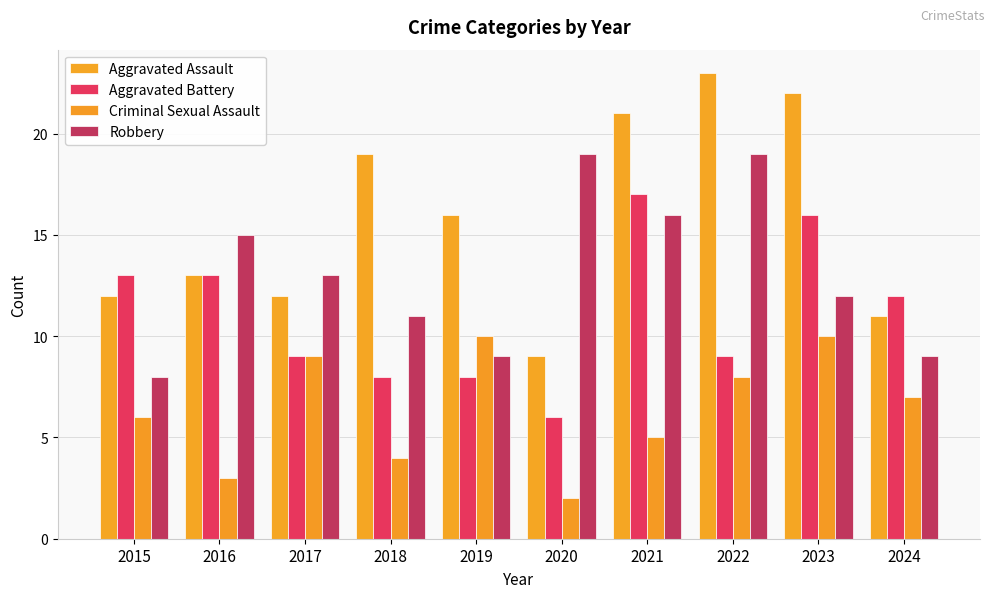

How many values in the Criminal Sexual Assault series are below 7?

5